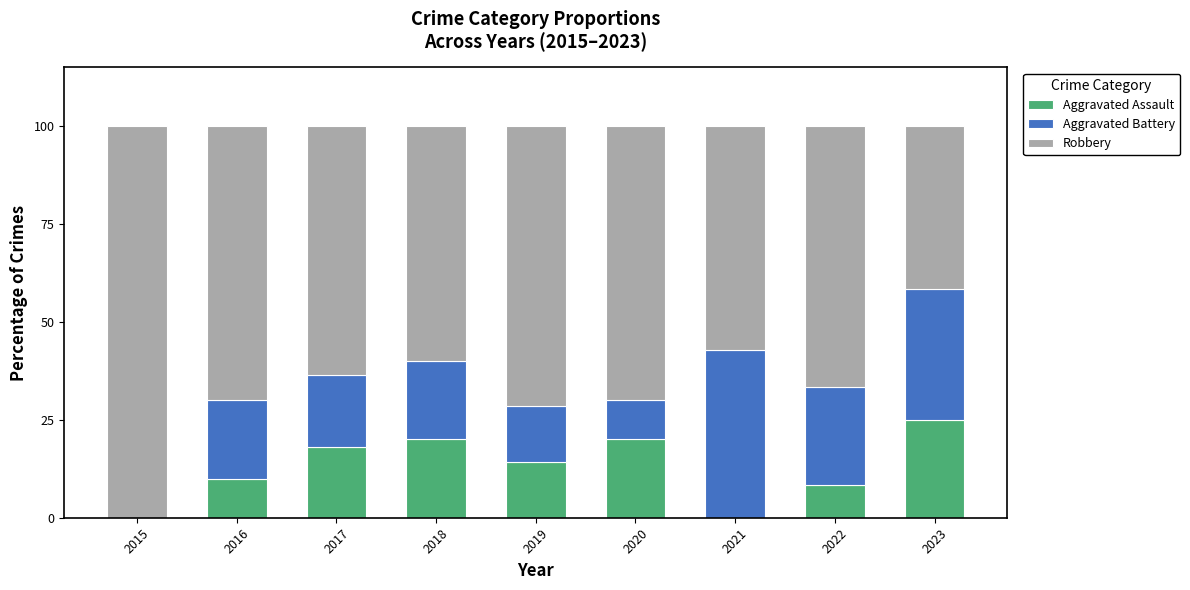

What is the total value across all series at 2023?

100.0